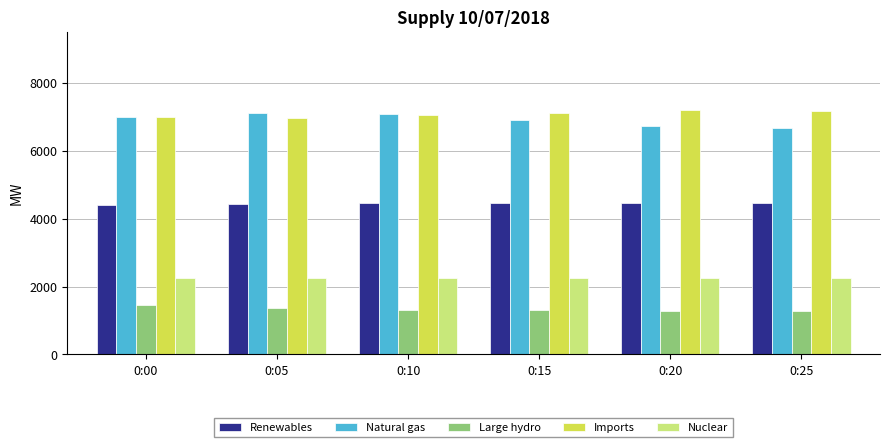

What is the highest value of the Nuclear series?

2257